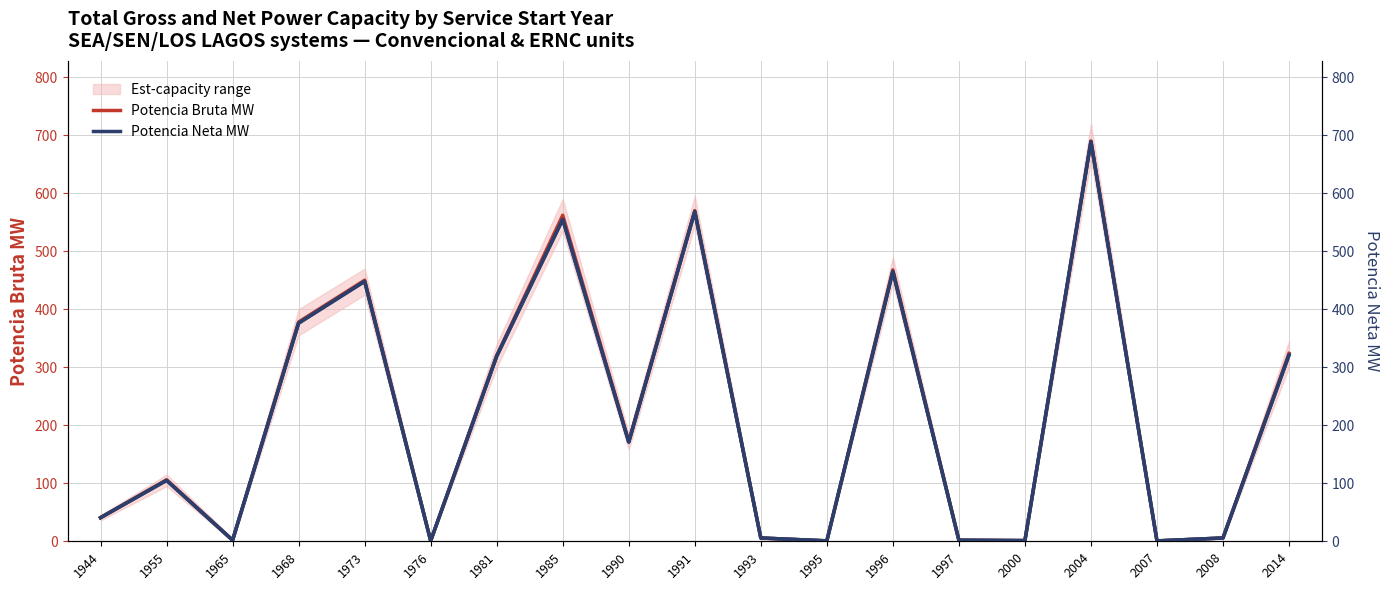

What is the minimum value for Potencia Bruta MW?

0.7